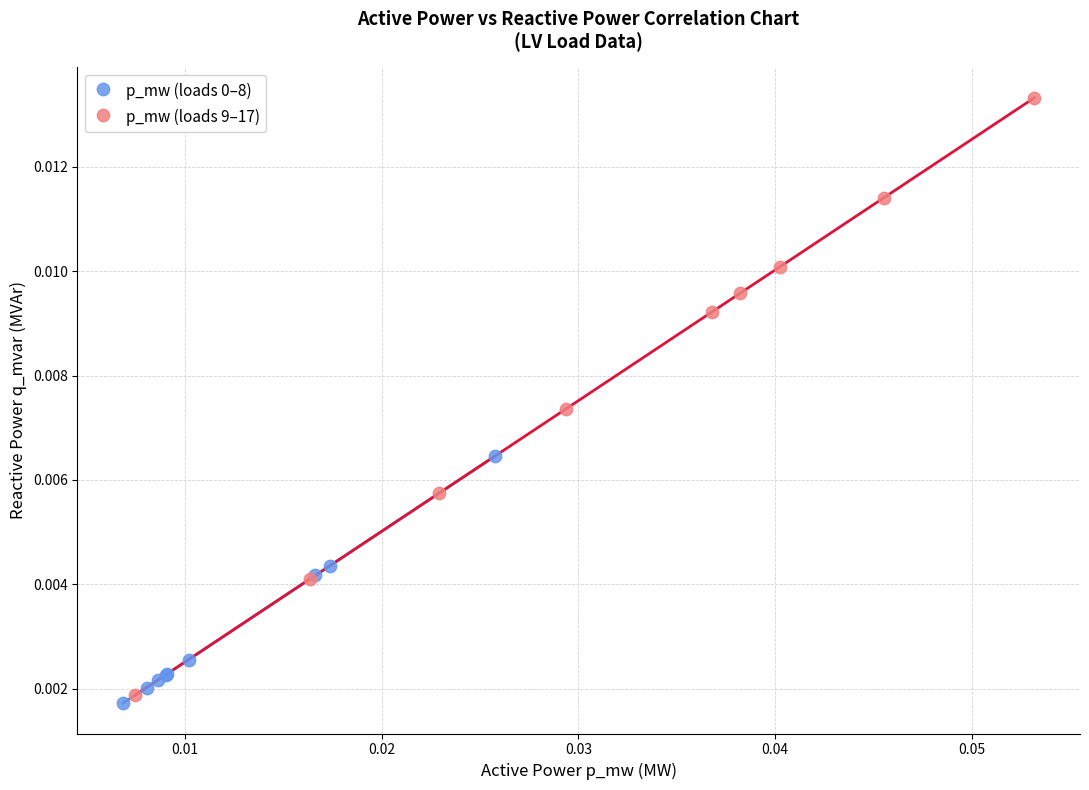

Which series has the largest Y range (max minus min)?

p_mw (loads 9–17)